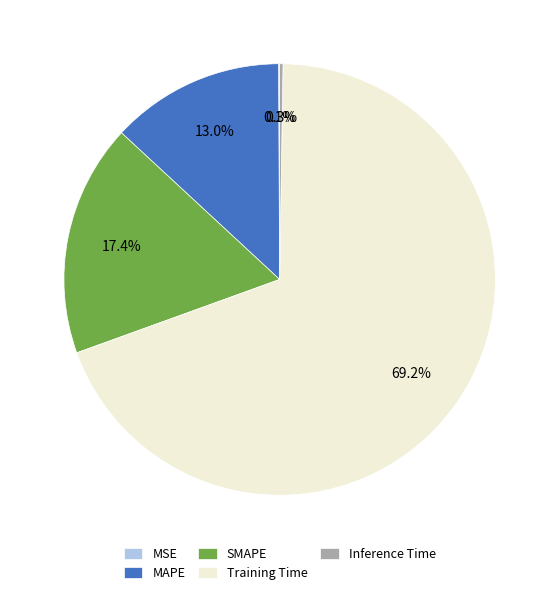

How much of the chart is everything except SMAPE?

82.6%